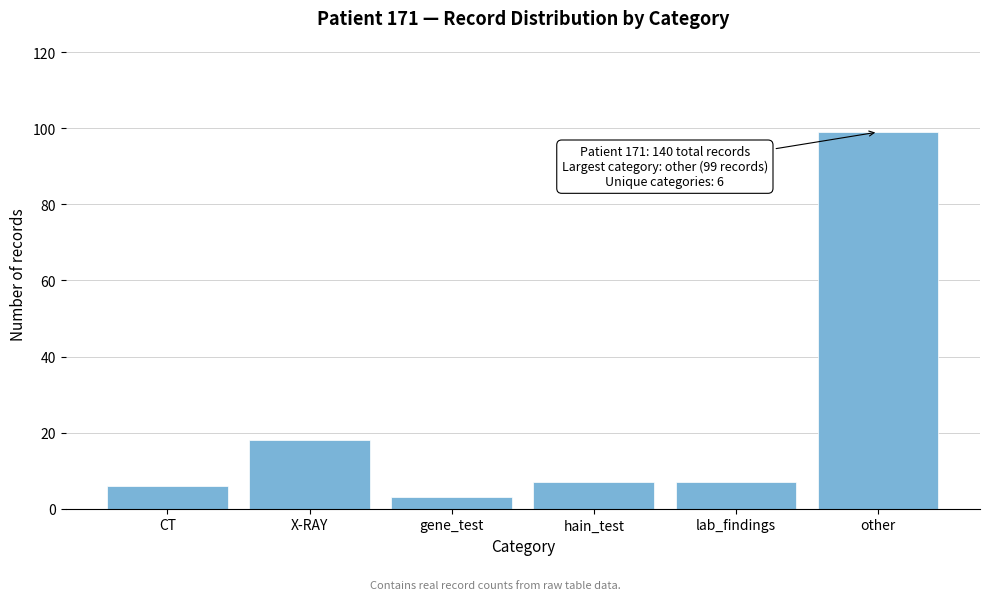

Reading left to right, what are all the values shown in this chart?

CT=6	X-RAY=18	gene_test=3	hain_test=7	lab_findings=7	other=99